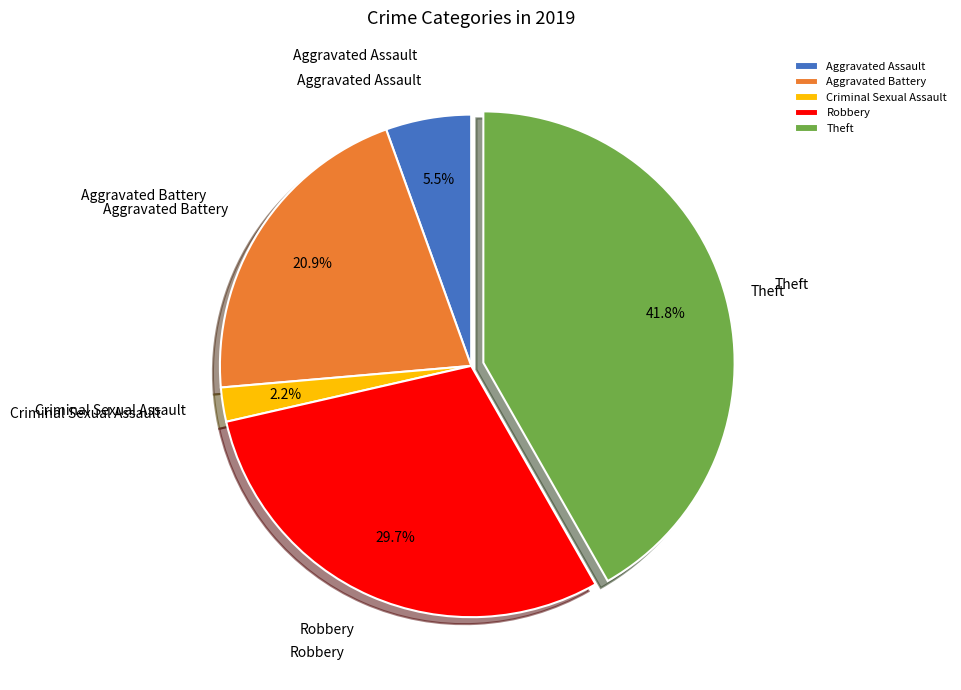

To the nearest percent, what percentage of the pie is Robbery?

30%